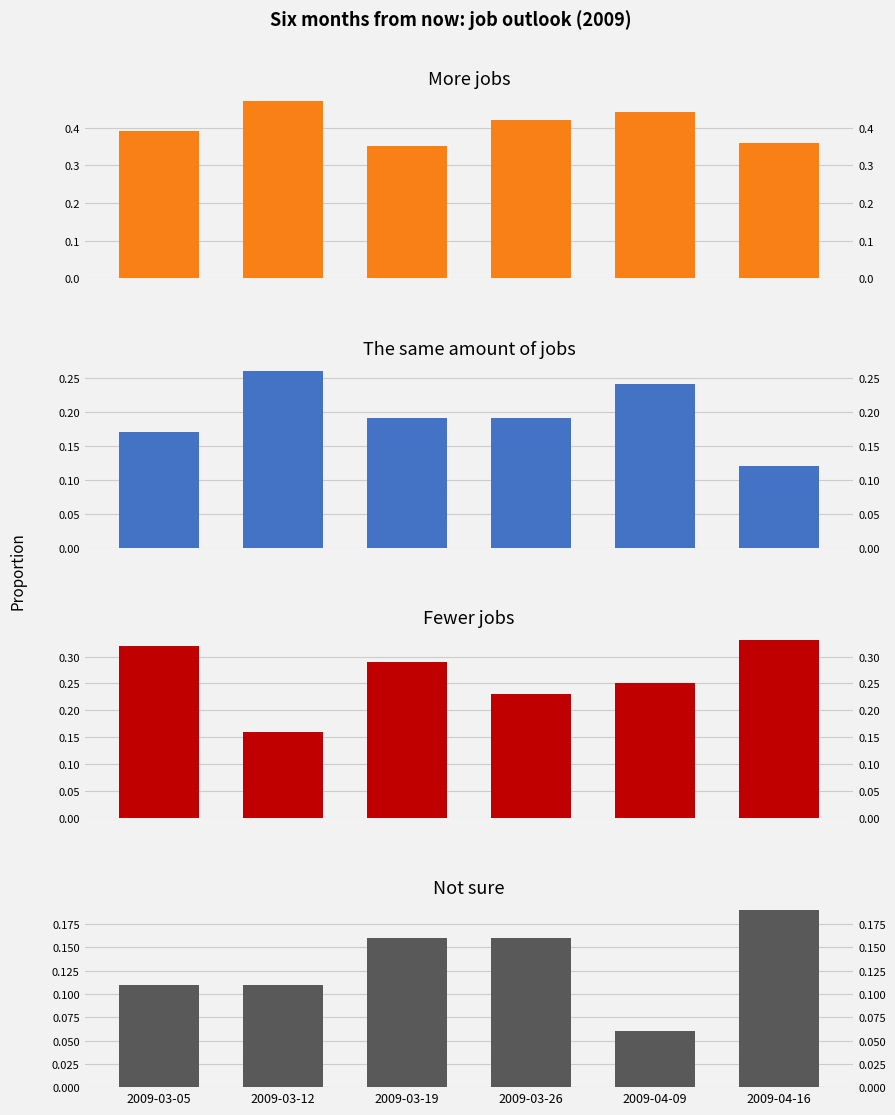

What is the difference between the highest and lowest values at 2009-03-26?

0.3